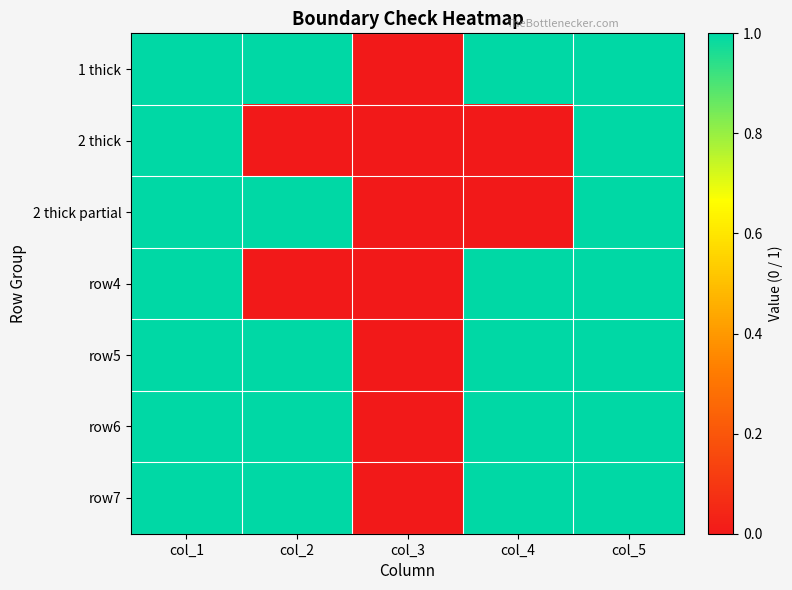

At how many categories does at least one series exceed 0?

4